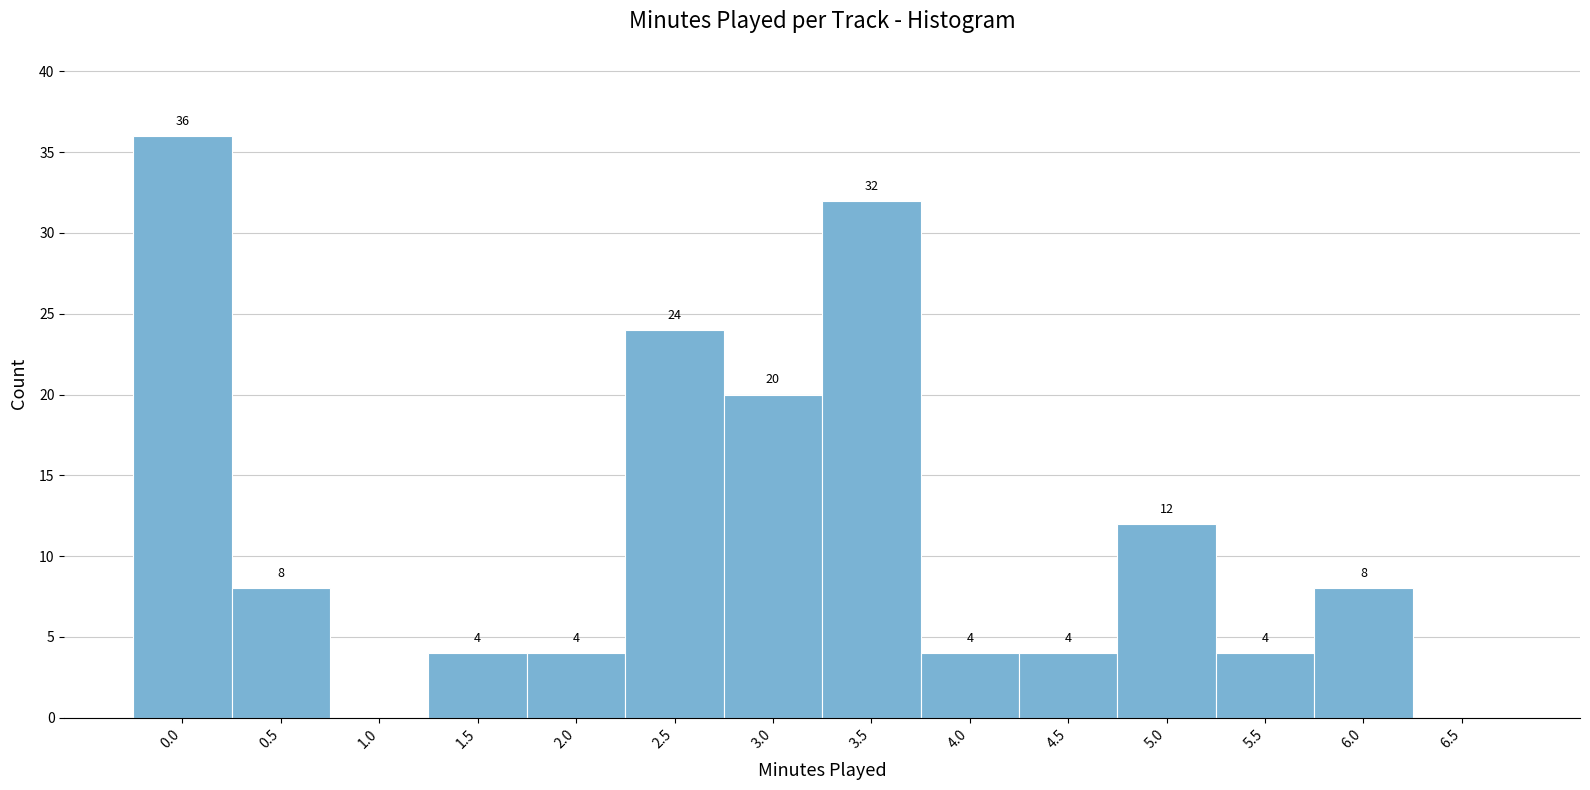

Reading right to left, extract all data points from this chart.

6.5=0	6.0=8	5.5=4	5.0=12	4.5=4	4.0=4	3.5=32	3.0=20	2.5=24	2.0=4	1.5=4	1.0=0	0.5=8	0.0=36